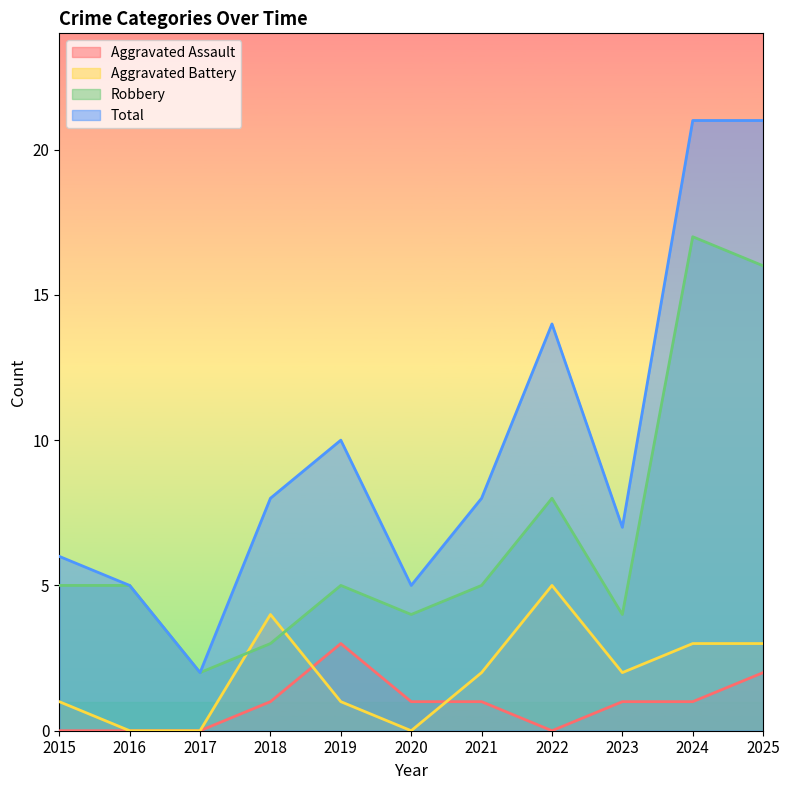

At which label does Robbery first exceed 5?

2022